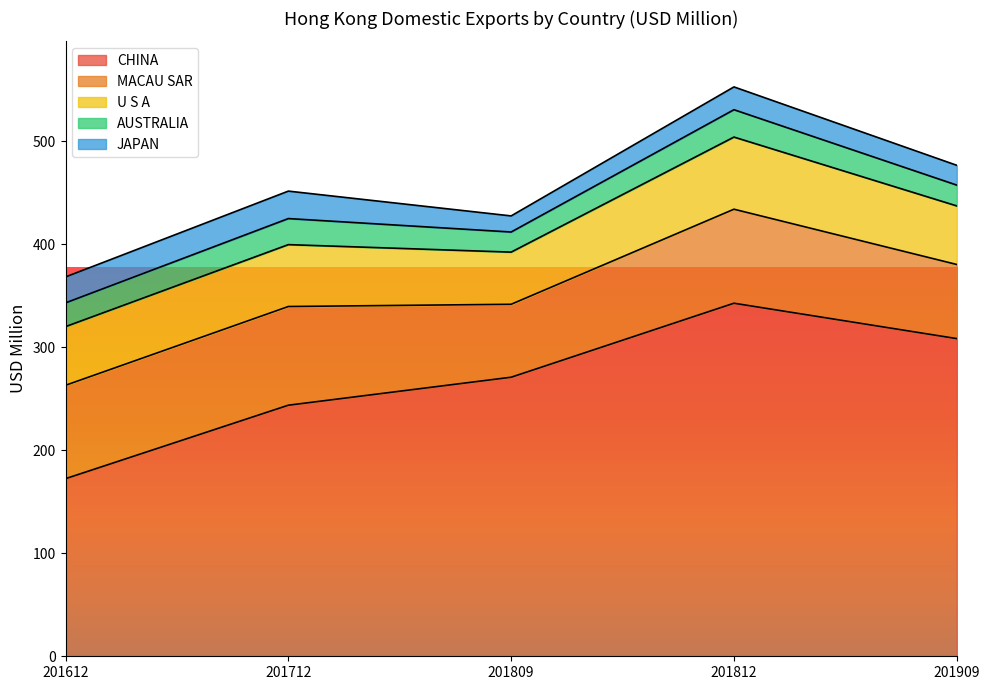

Between 201809 and 201712, which is larger?

201809